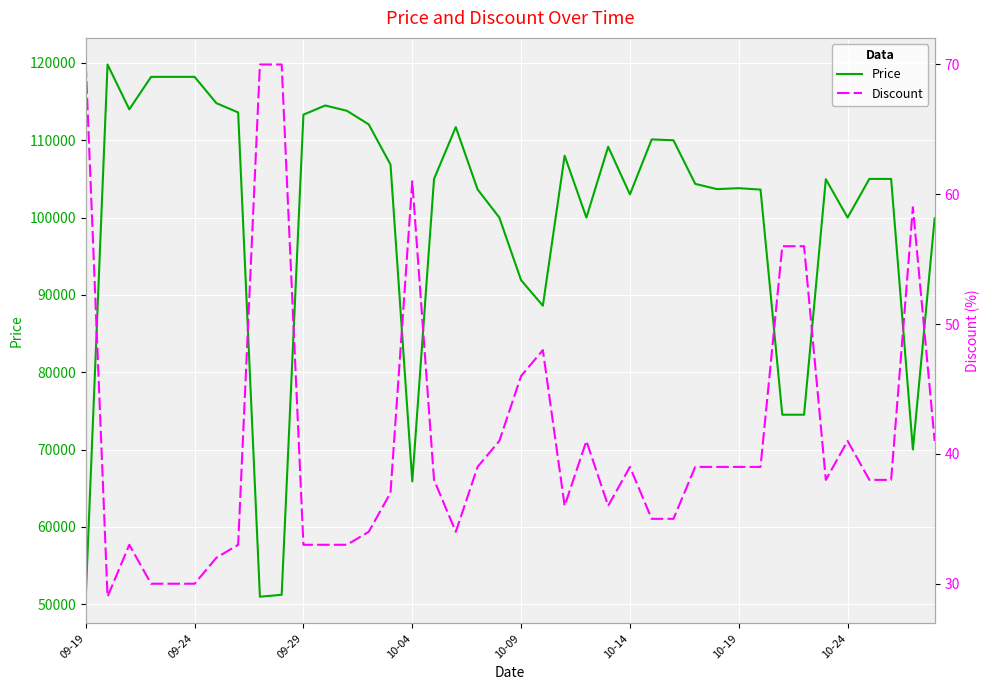

True or false: Discount and Price intersect in this chart.

False